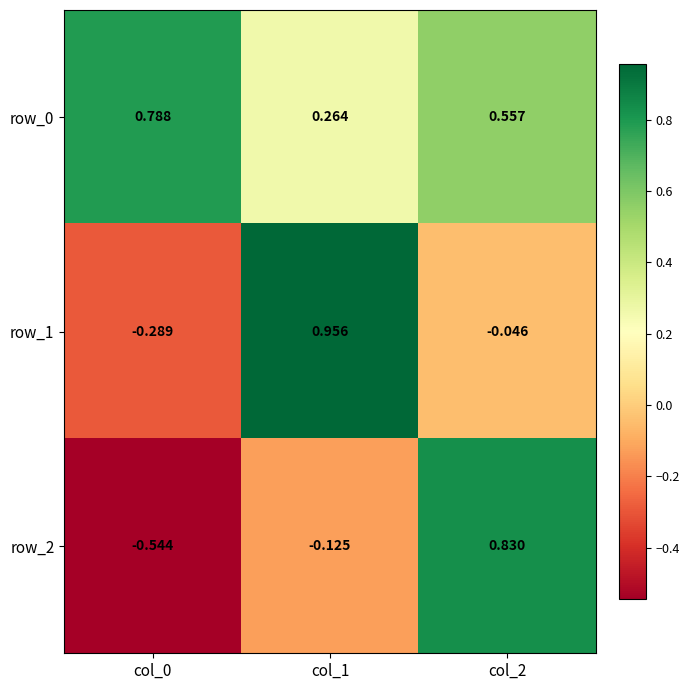

Is the value of row_0 at col_0 greater than the value of row_2 at col_2?

No